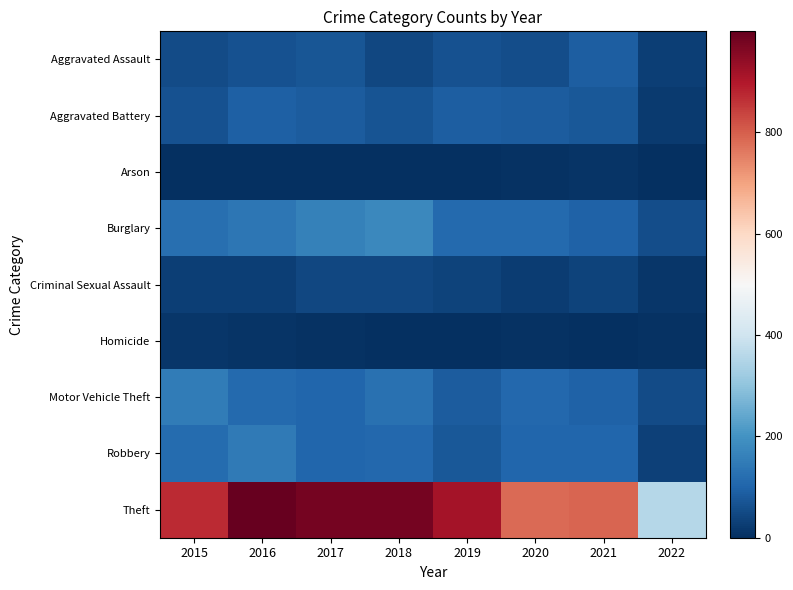

Which series has the largest range (max minus min)?

Theft